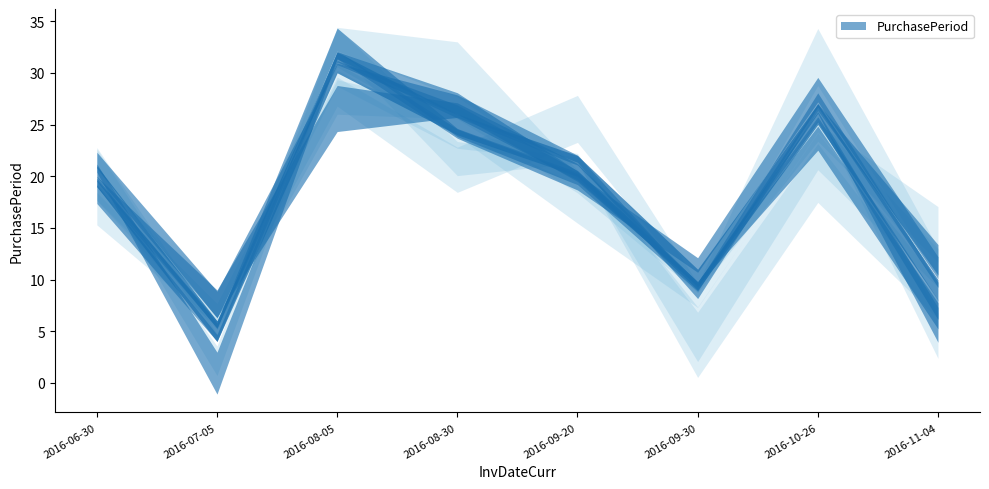

At which category does the chart reach its peak across all series?

2016-08-05